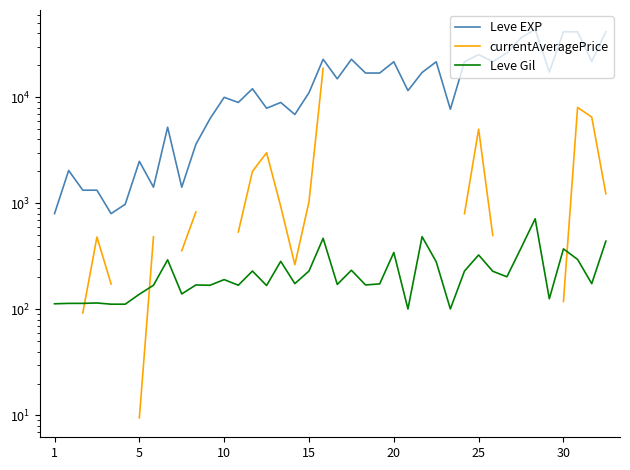

What is the difference between the highest and lowest values at 7?

1251.0